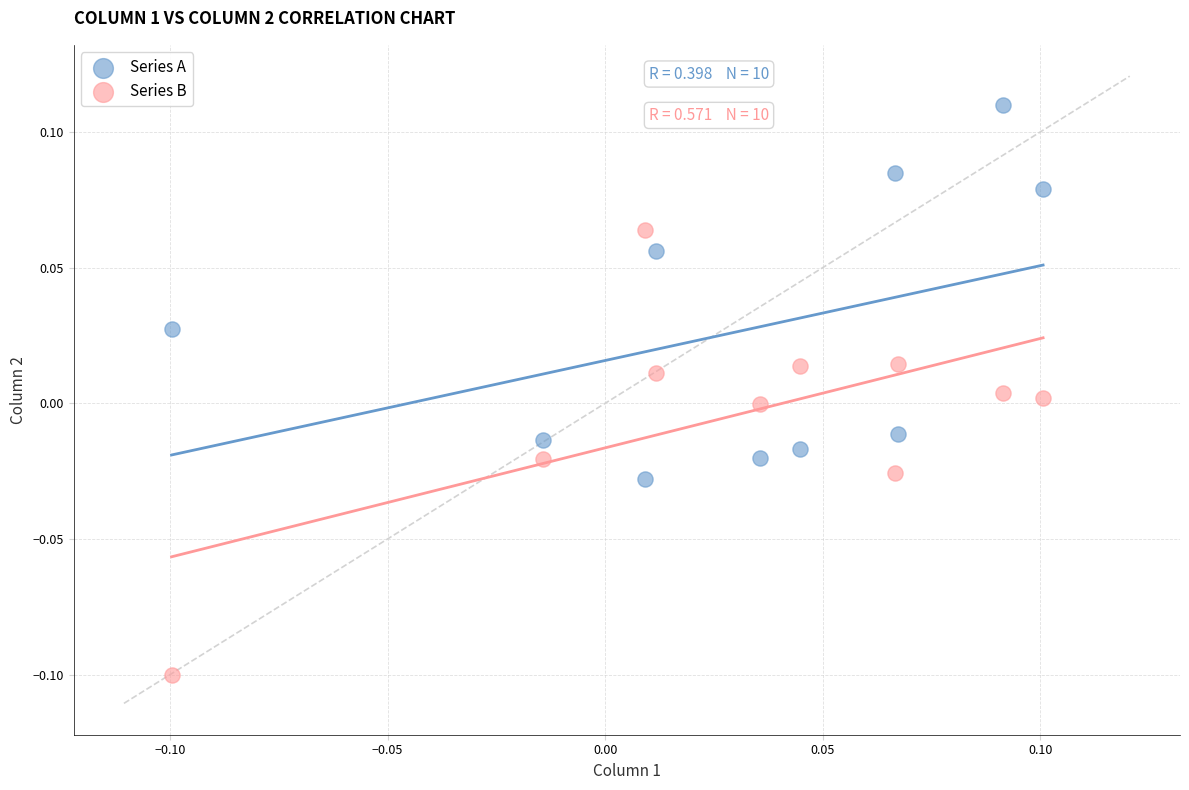

Which series reaches the minimum Y coordinate?

Series B